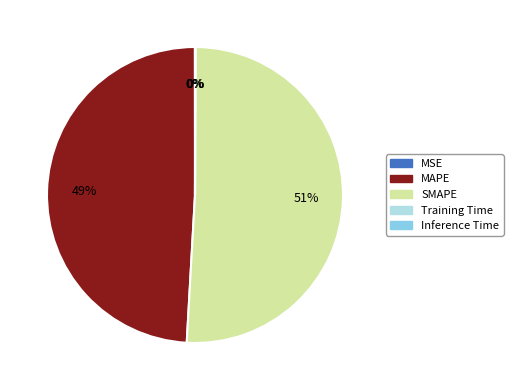

Which slice is the largest?

SMAPE